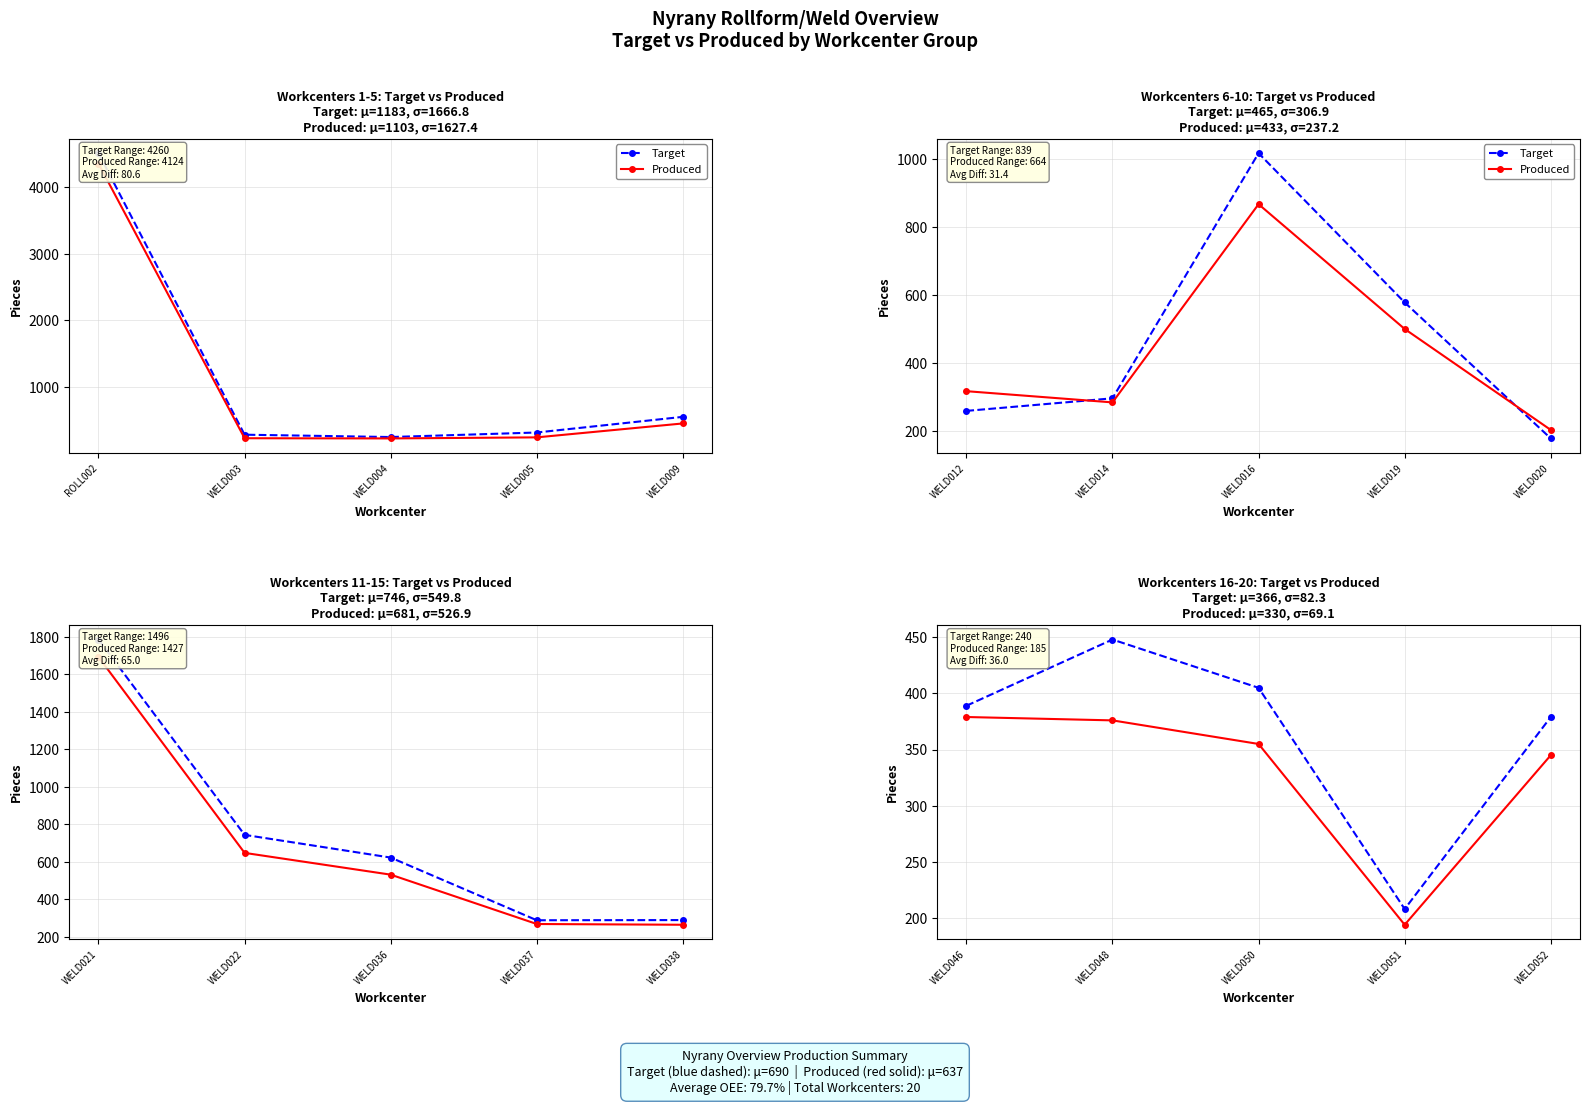

What position from the left is WELD005?

4